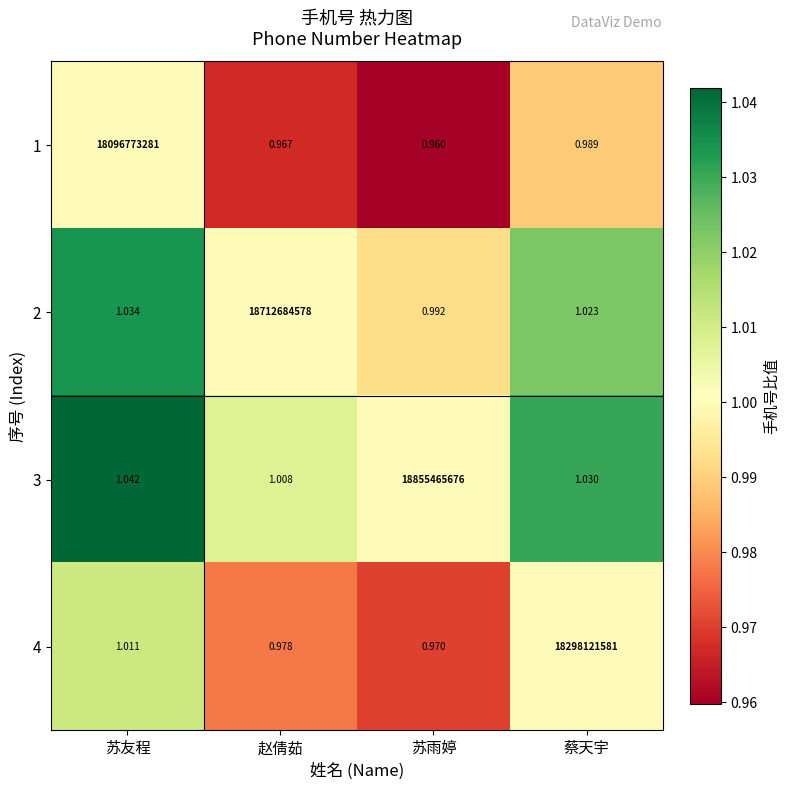

Where does the 2 series first go above 1?

苏友程